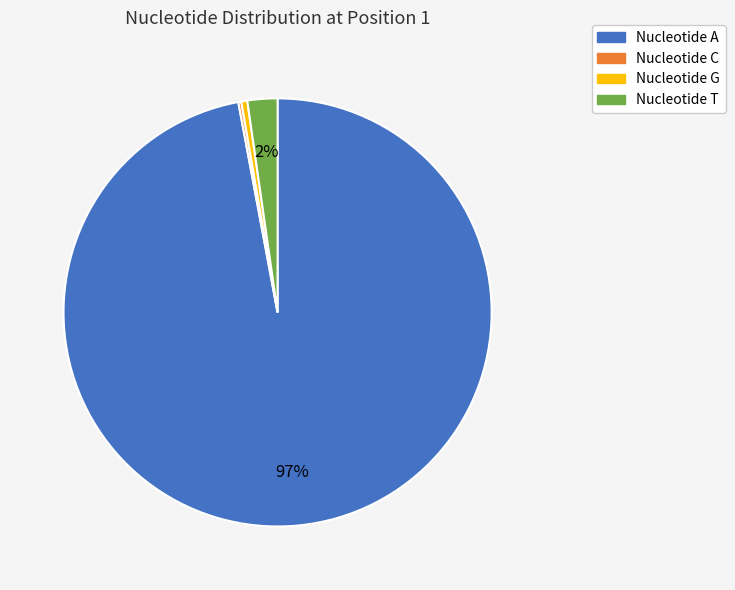

Does any single category account for the majority?

Yes